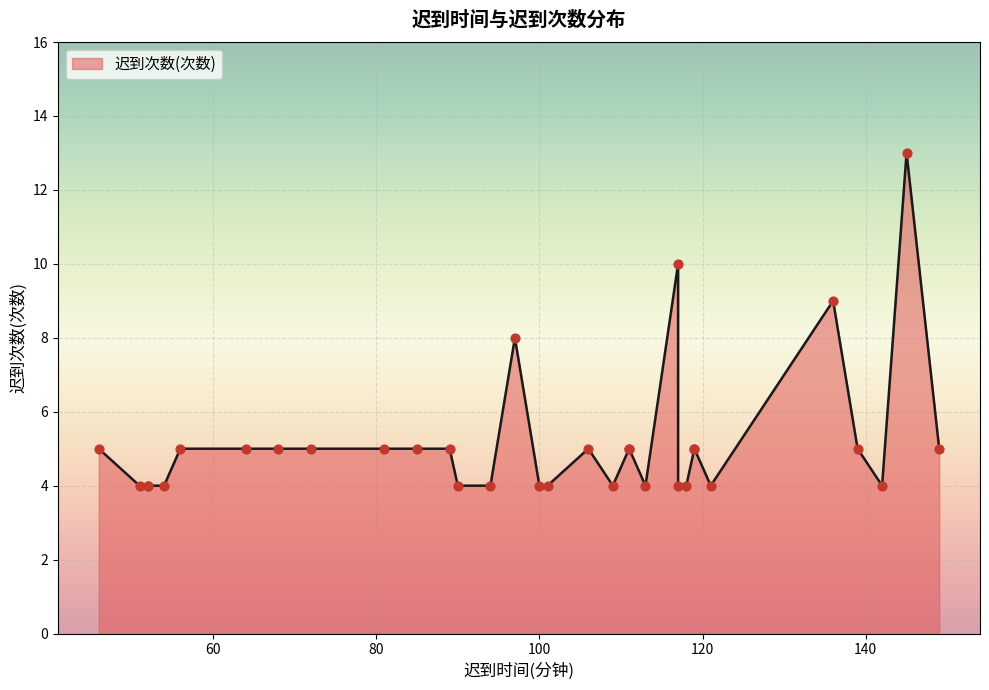

Which has a higher value, 56 or 97?

97